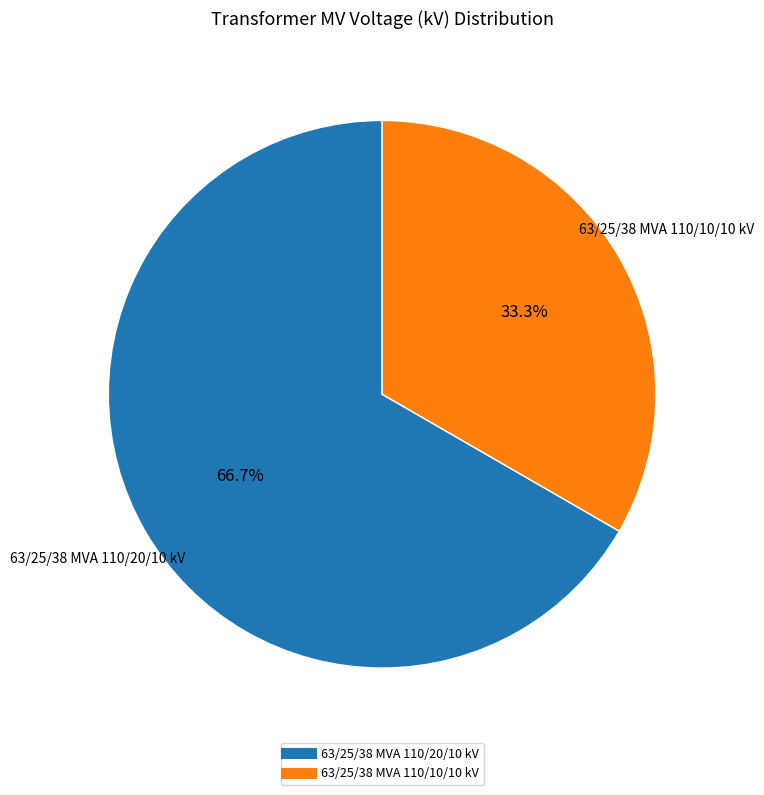

Which category has the biggest portion of the pie?

63/25/38 MVA 110/20/10 kV